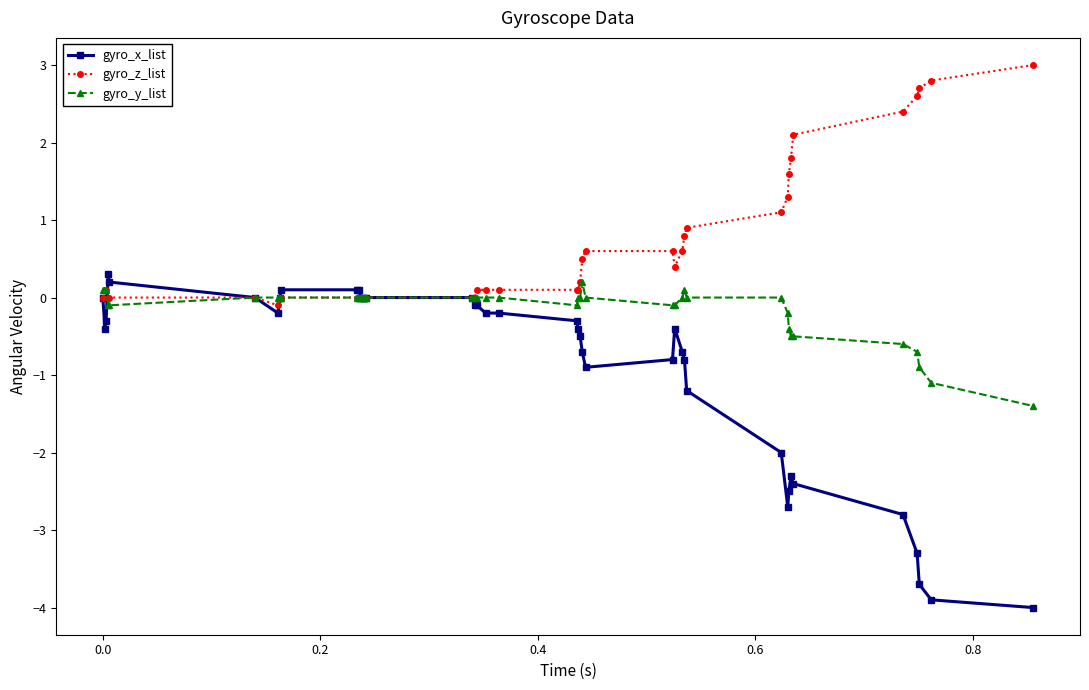

True or false: gyro_x_list has more than 0 points higher than both neighbors.

True